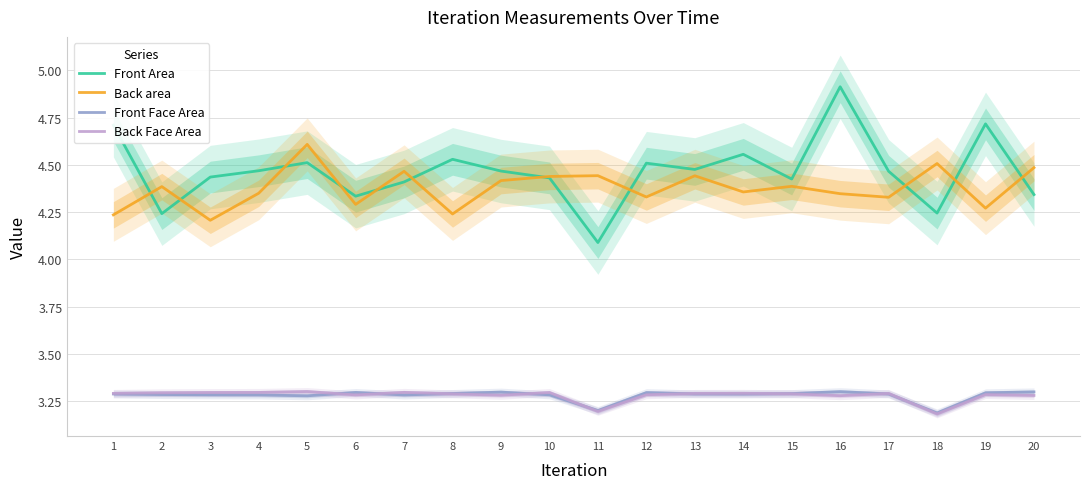

How many data points does each series have?

20